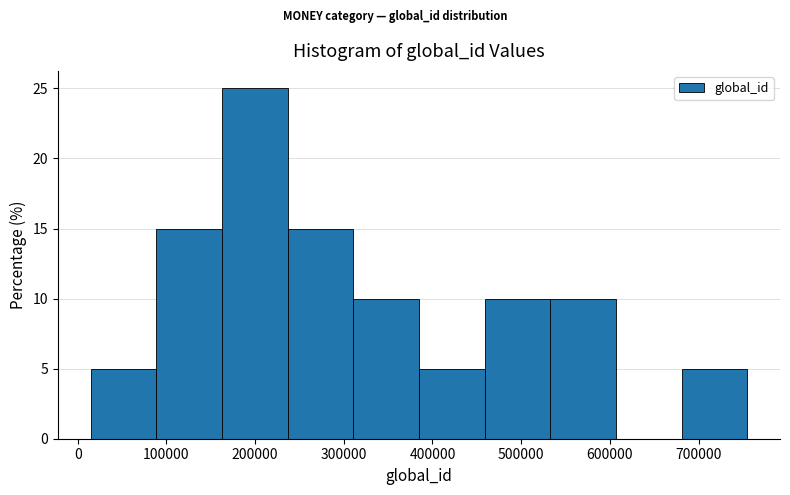

Reading left to right, list every bar in this chart as the range it spans on the x-axis followed by its height. Neither the bar edges nor the heights are printed on the chart, so give them approximately, as read against the axes.

10000 to 90000: 5
90000 to 160000: 15
160000 to 240000: 25
240000 to 310000: 15
310000 to 380000: 10
380000 to 460000: 5
460000 to 530000: 10
530000 to 610000: 10
610000 to 680000: 0
680000 to 750000: 5